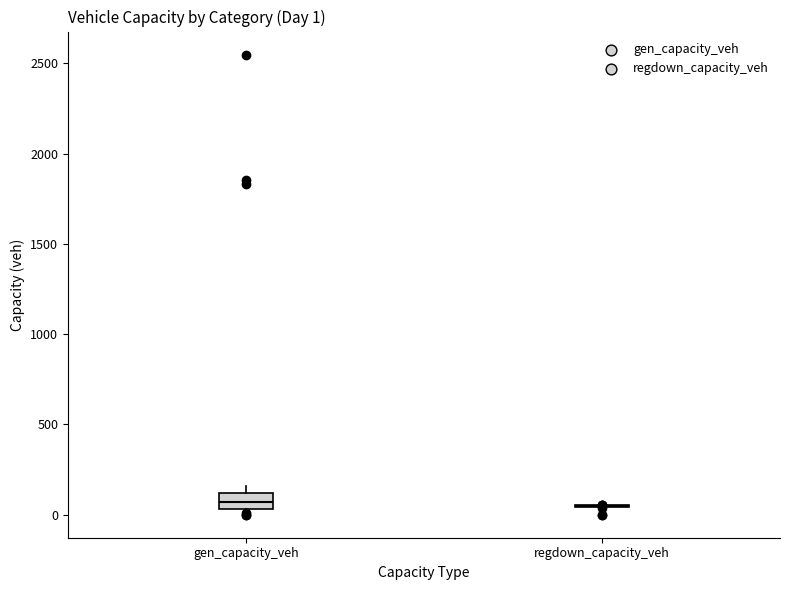

Comparing the boxes themselves (not the whiskers), which one is the tallest?

gen_capacity_veh